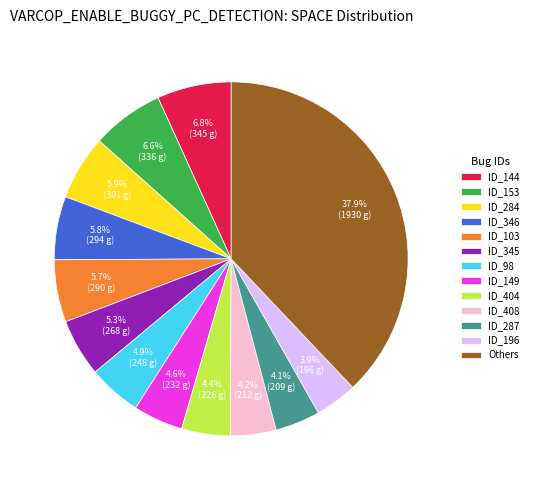

Does ID_153 represent more than half of the total?

No